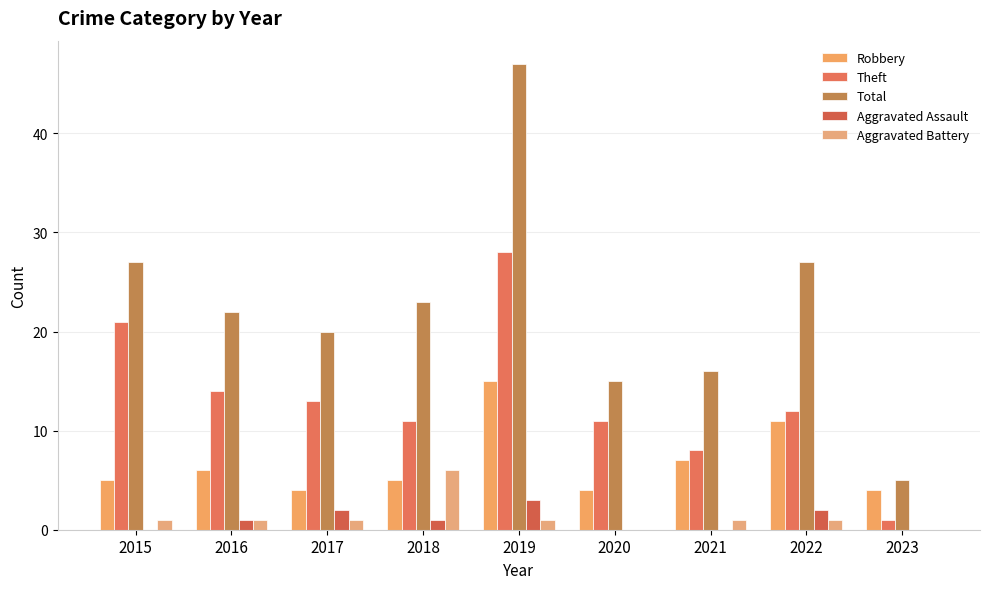

Is it true that Robbery equals 1 at 2018?

False